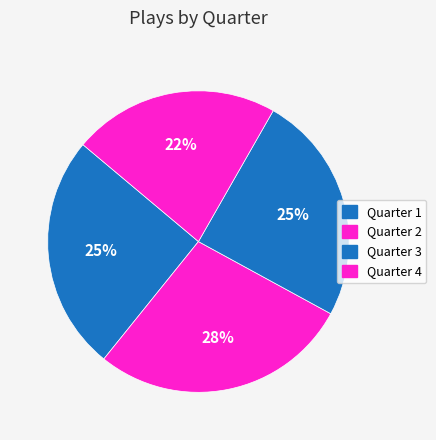

Count the number of slices in the pie.

4